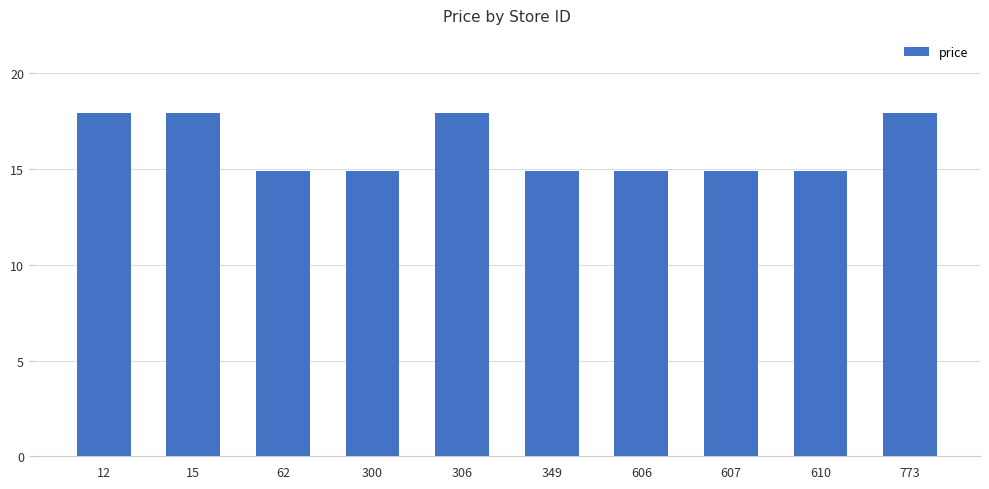

How many values are between 14 and 17?

6